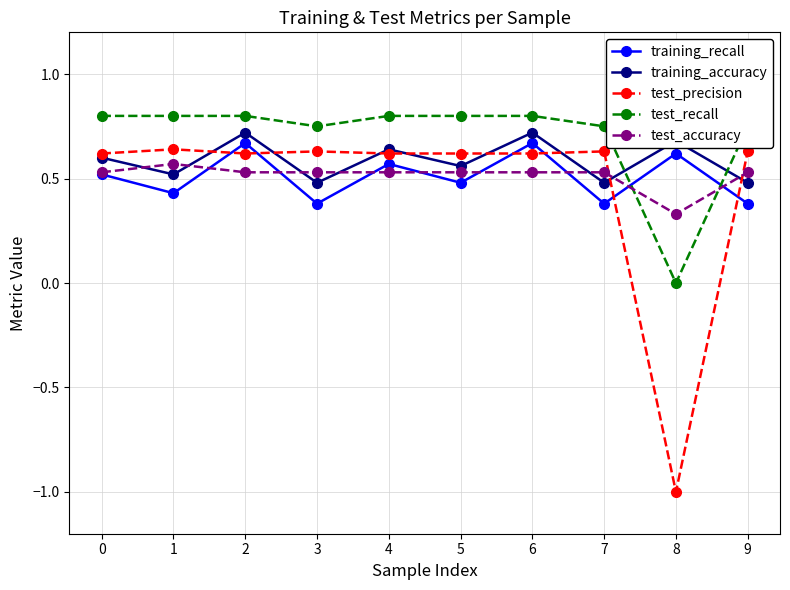

Which series changed the most between 3 and 6?

training_recall